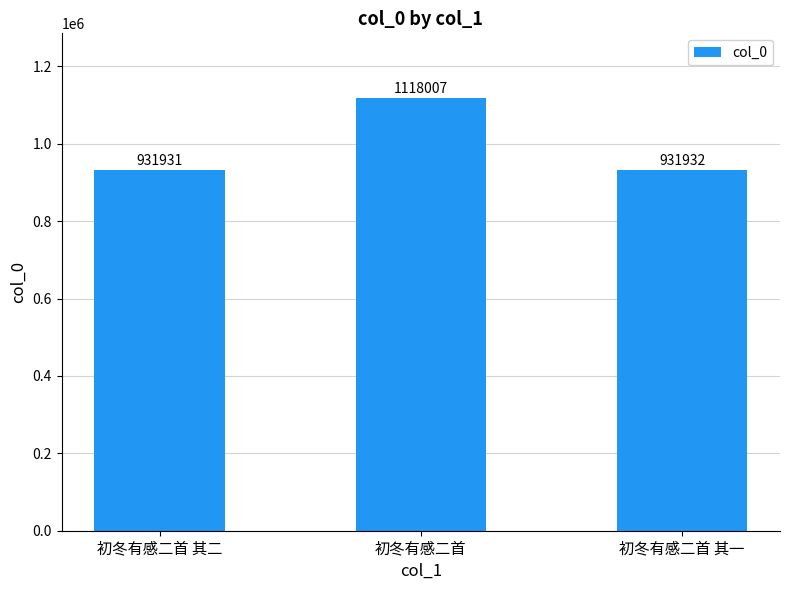

The value at 初冬有感二首 其一 is 931932. True or false?

True